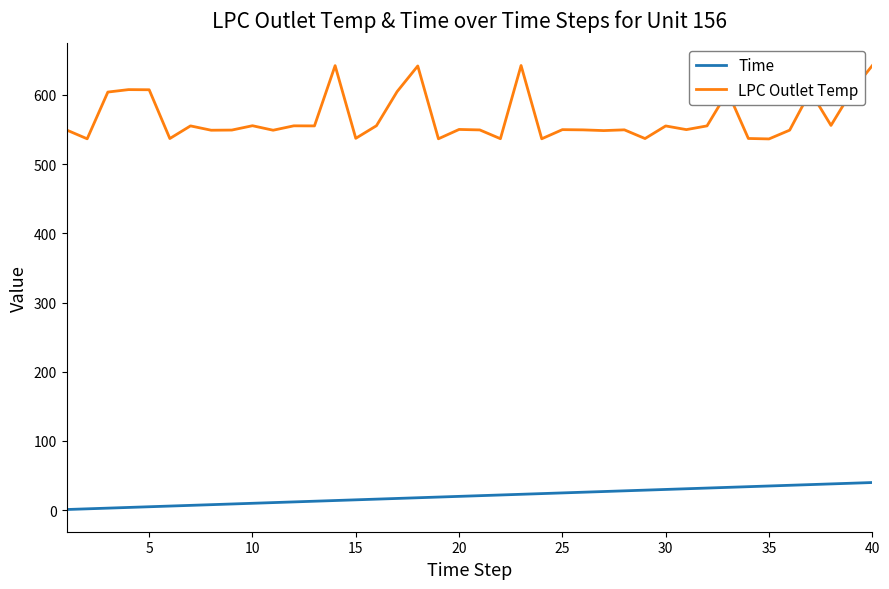

Which series has the largest total across all categories?

LPC Outlet Temp